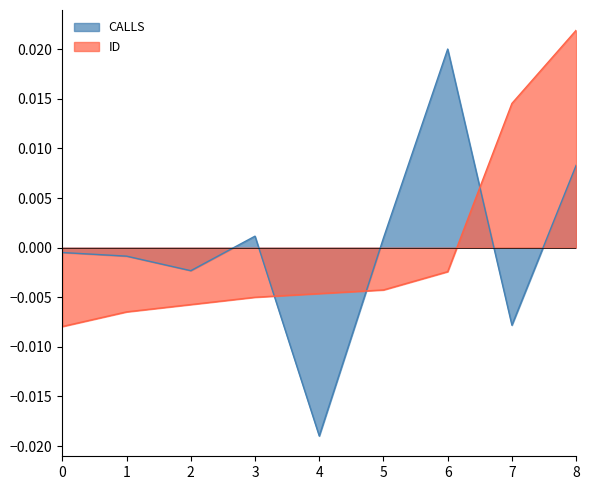

How many distinct data groups are displayed?

2